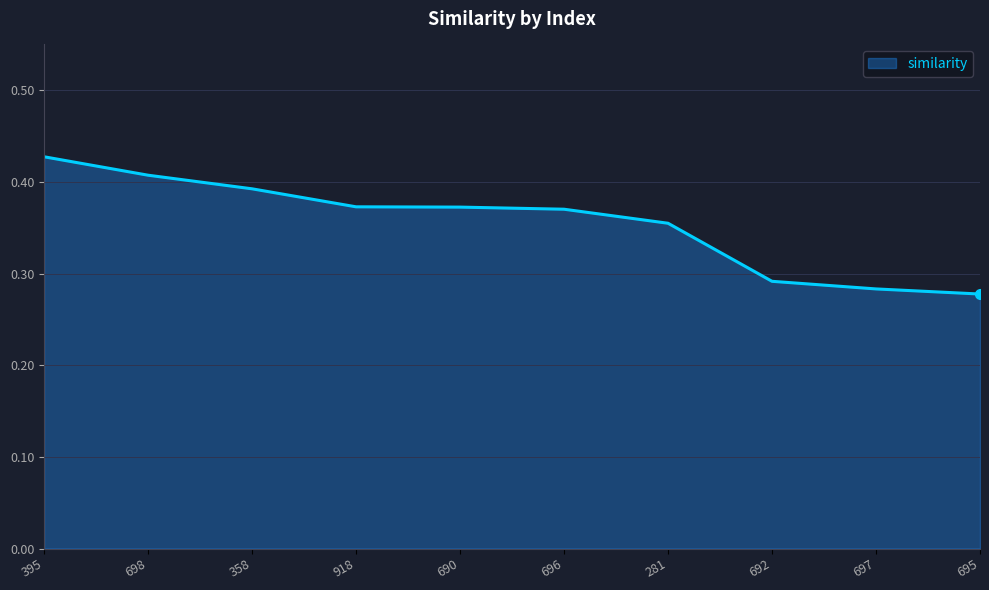

Which category has the lowest value across all series?

695